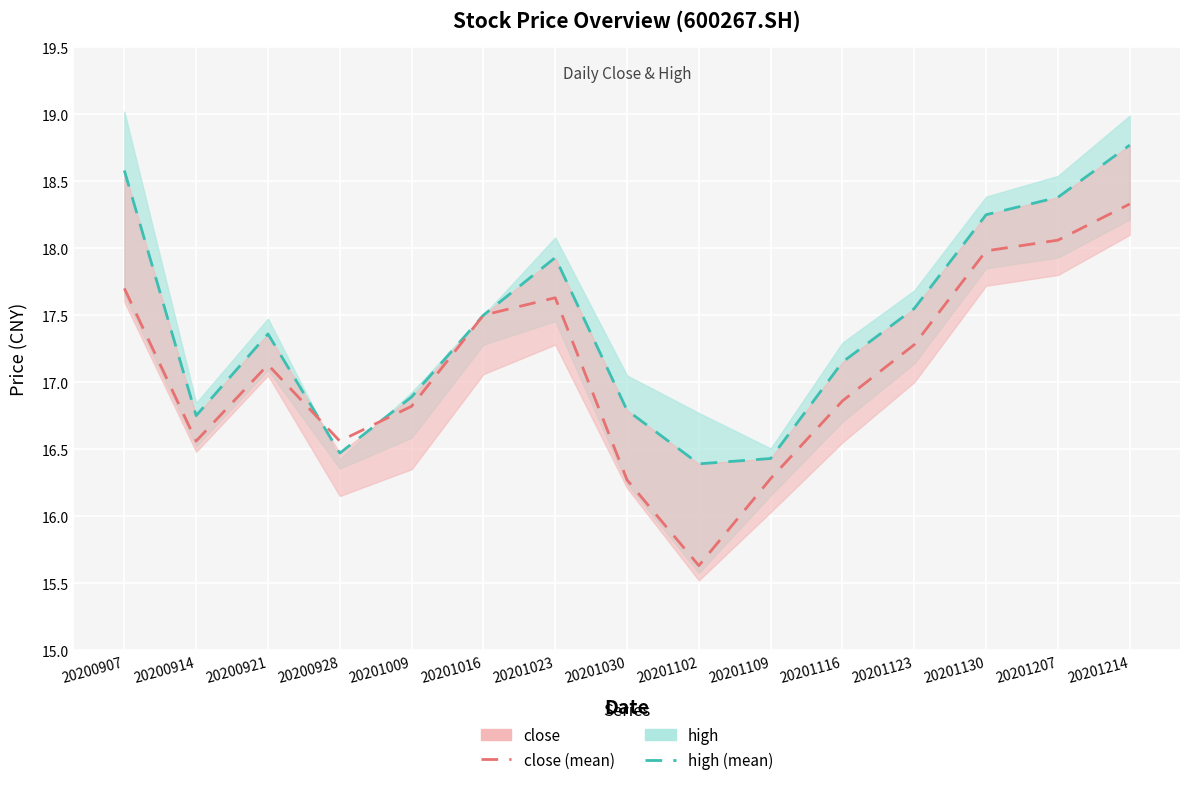

What is the lowest value of the close (mean) series?

15.6